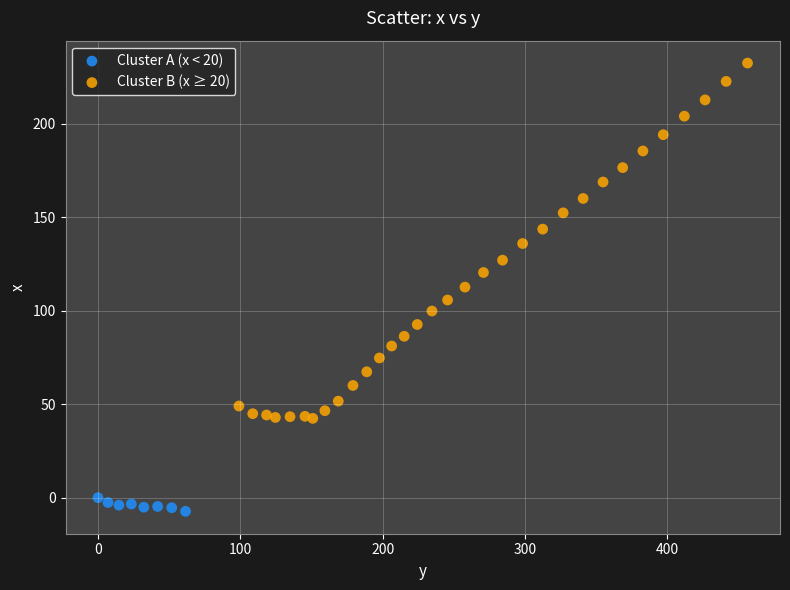

Which series contains the highest Y value?

Cluster B (x ≥ 20)